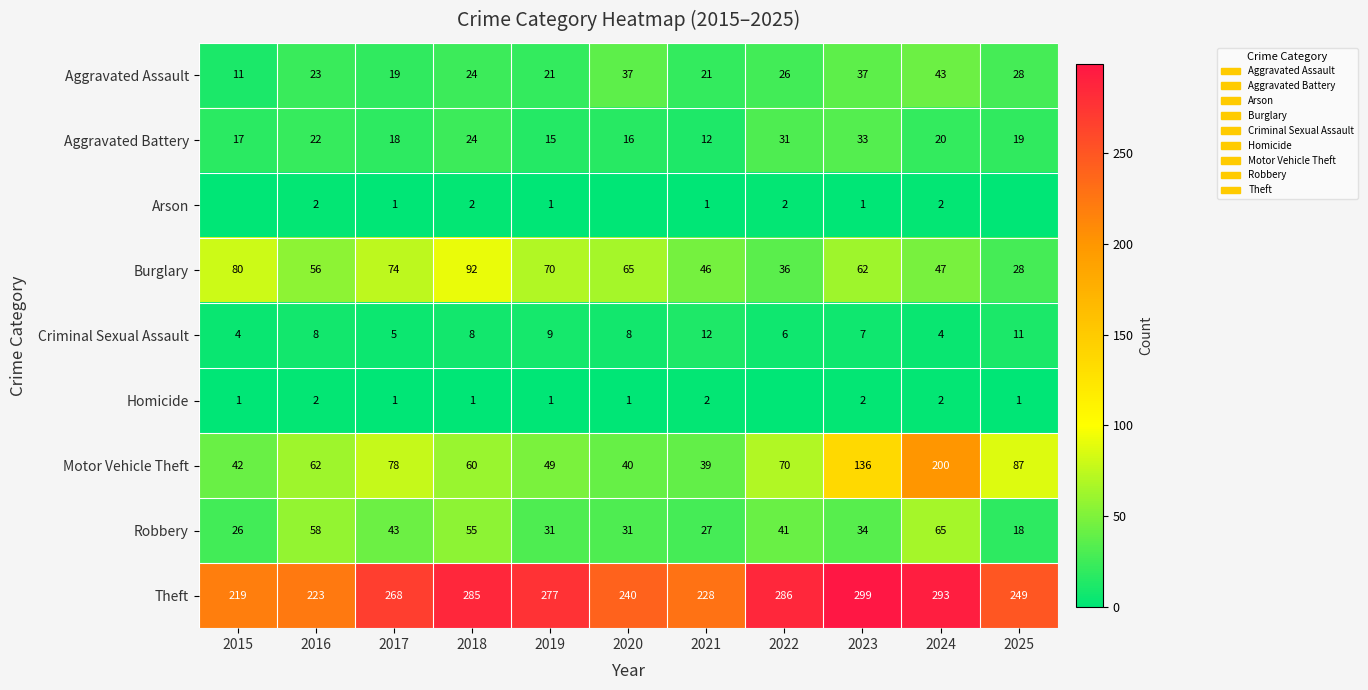

What is the total value across all series at 2015?

400